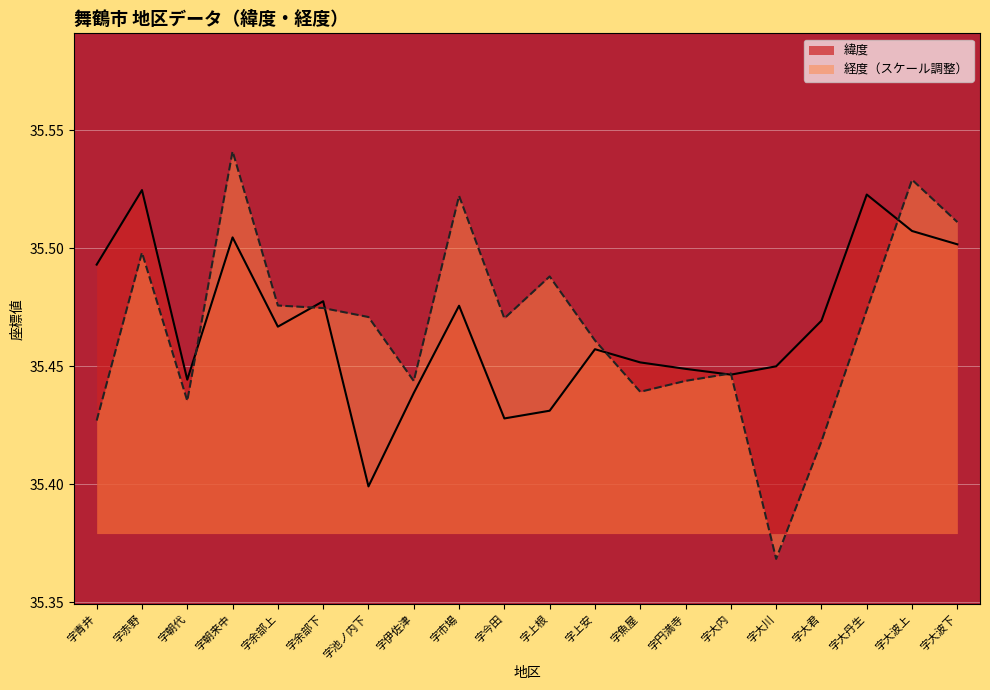

At which category does 緯度 reach its first local valley?

字朝代